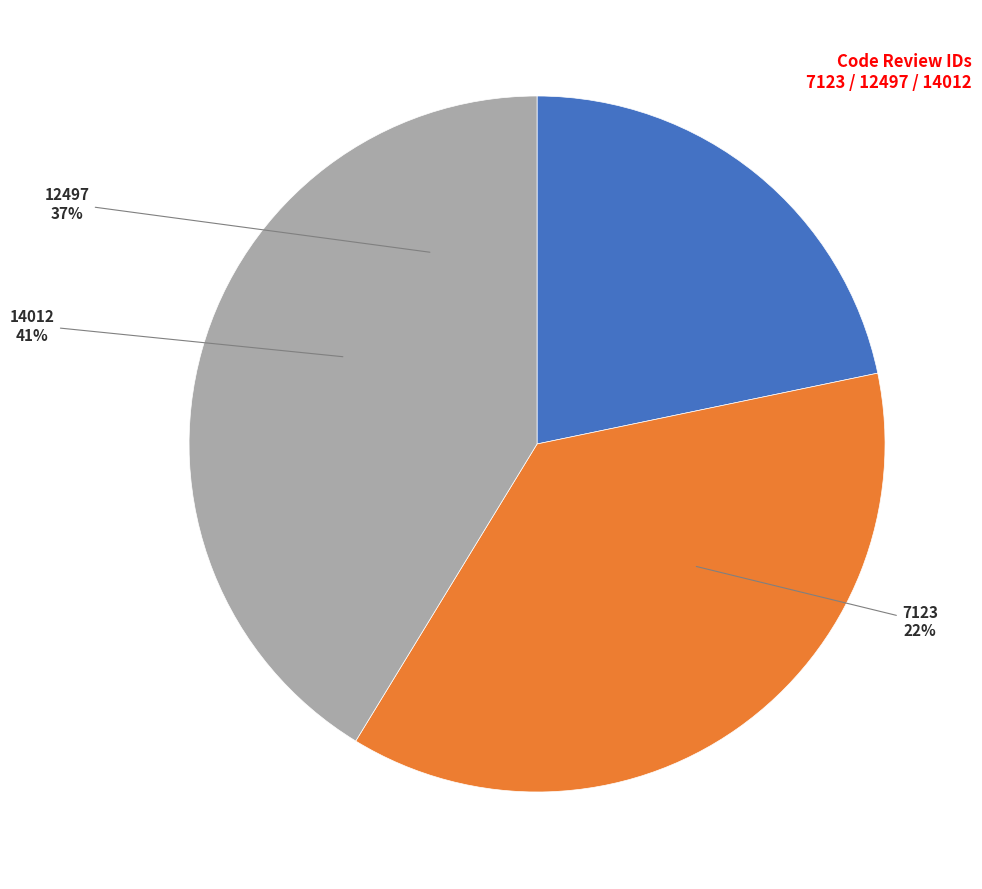

The 7123 slice represents 22% of the pie. True or false?

True